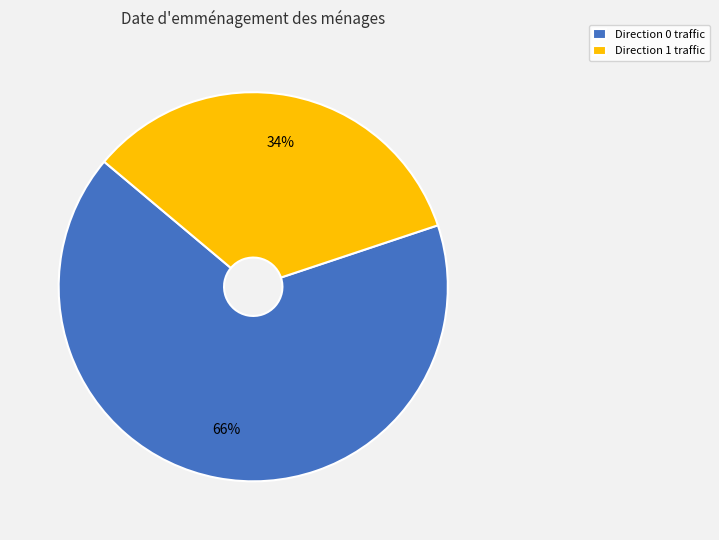

What percentage is the Direction 0 traffic slice, to the nearest percent?

66%